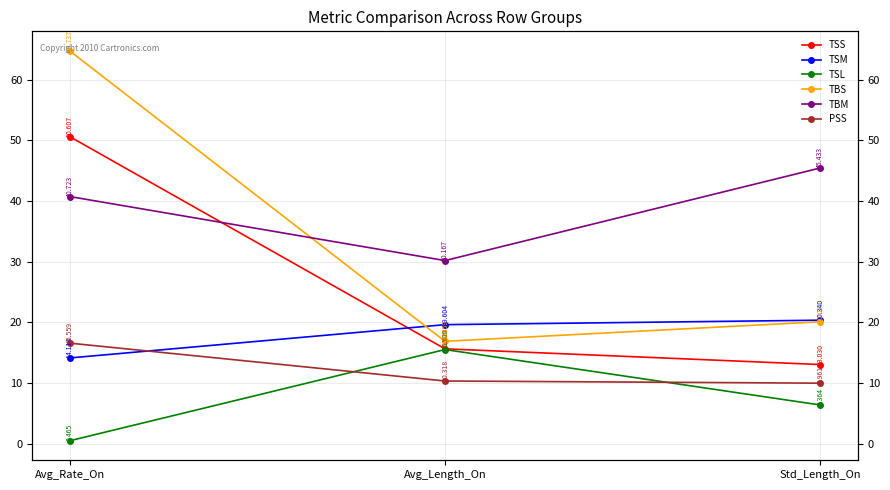

How many lines are shown in the chart?

6